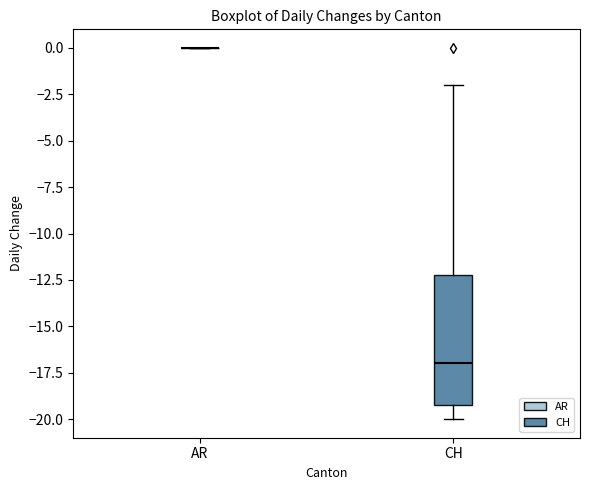

Reading left to right, transcribe this box plot: for each box, give where its median line is, the range the box spans, and where its two whiskers end, as read against the y-axis. The values are not printed on the chart, so give them approximately, as read against the axis.

AR: box collapsed to a line at 0, whiskers 0 to 0
CH: median -17, box -19 to -12, whiskers -20 to -2